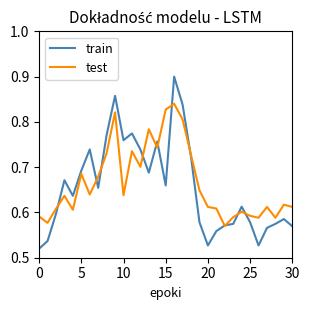

List the series in order of their peak value, highest first.

train, test